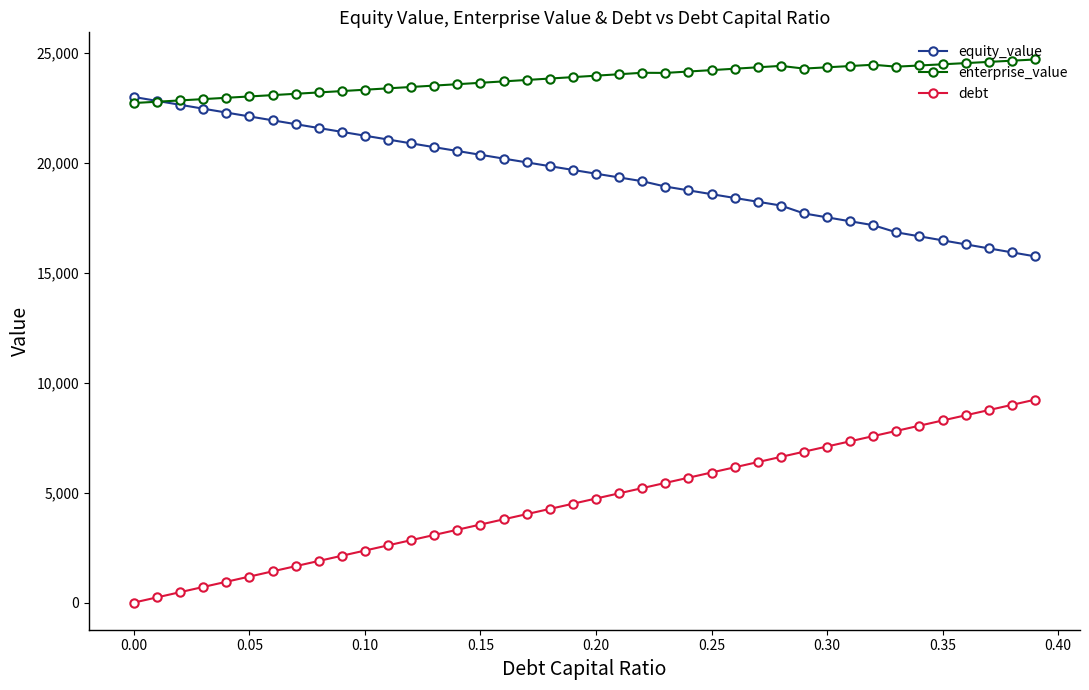

Which series has the largest total across all categories?

enterprise_value